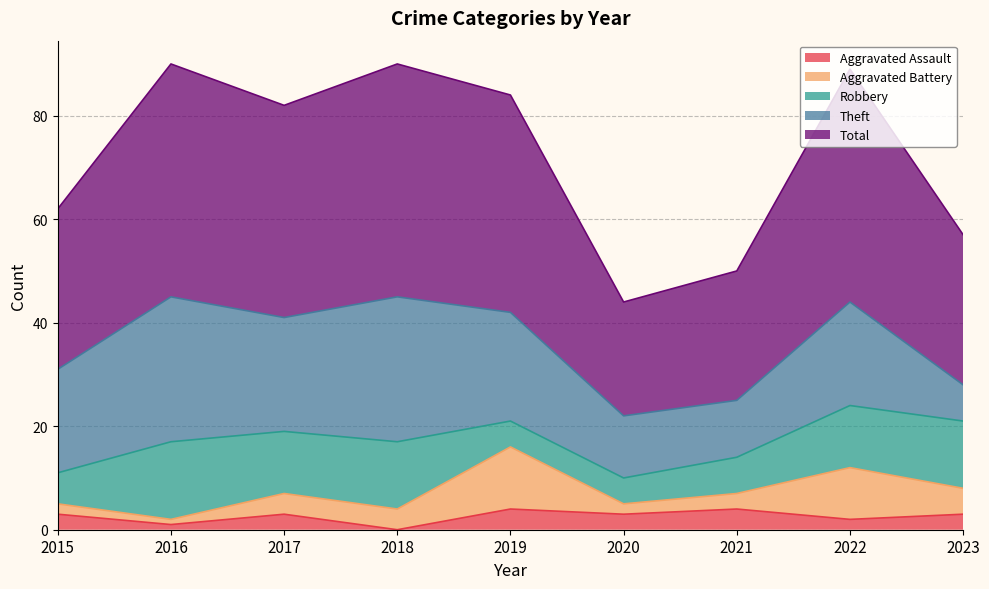

What is the value of the Aggravated Assault point at the 8th from the left?

2